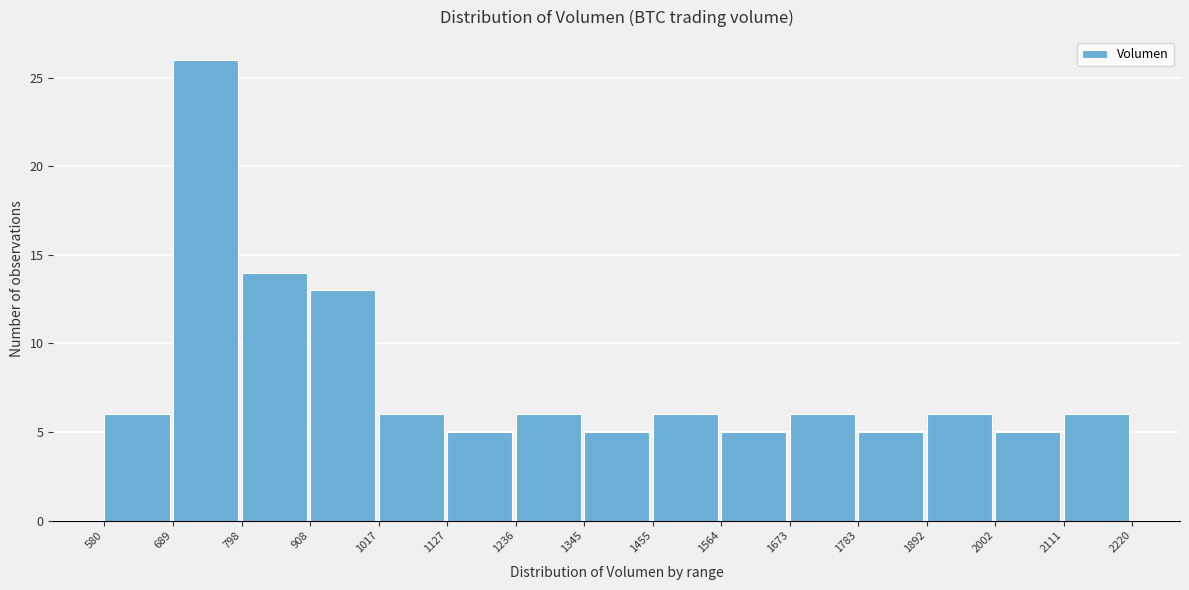

Reading left to right, transcribe this chart: for each bar, give the range it covers on the x-axis and its height. The values are not printed on the chart, so give them approximately, as read against the axis.

580 to 689: 6
689 to 798: 26
798 to 908: 14
908 to 1017: 13
1017 to 1127: 6
1127 to 1236: 5
1236 to 1345: 6
1345 to 1455: 5
1455 to 1564: 6
1564 to 1673: 5
1673 to 1783: 6
1783 to 1892: 5
1892 to 2002: 6
2002 to 2111: 5
2111 to 2220: 6